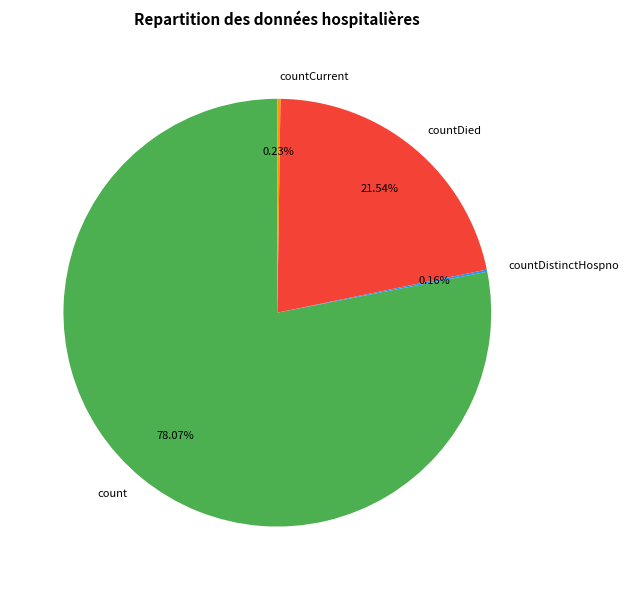

Between countDied and count, which is larger?

count